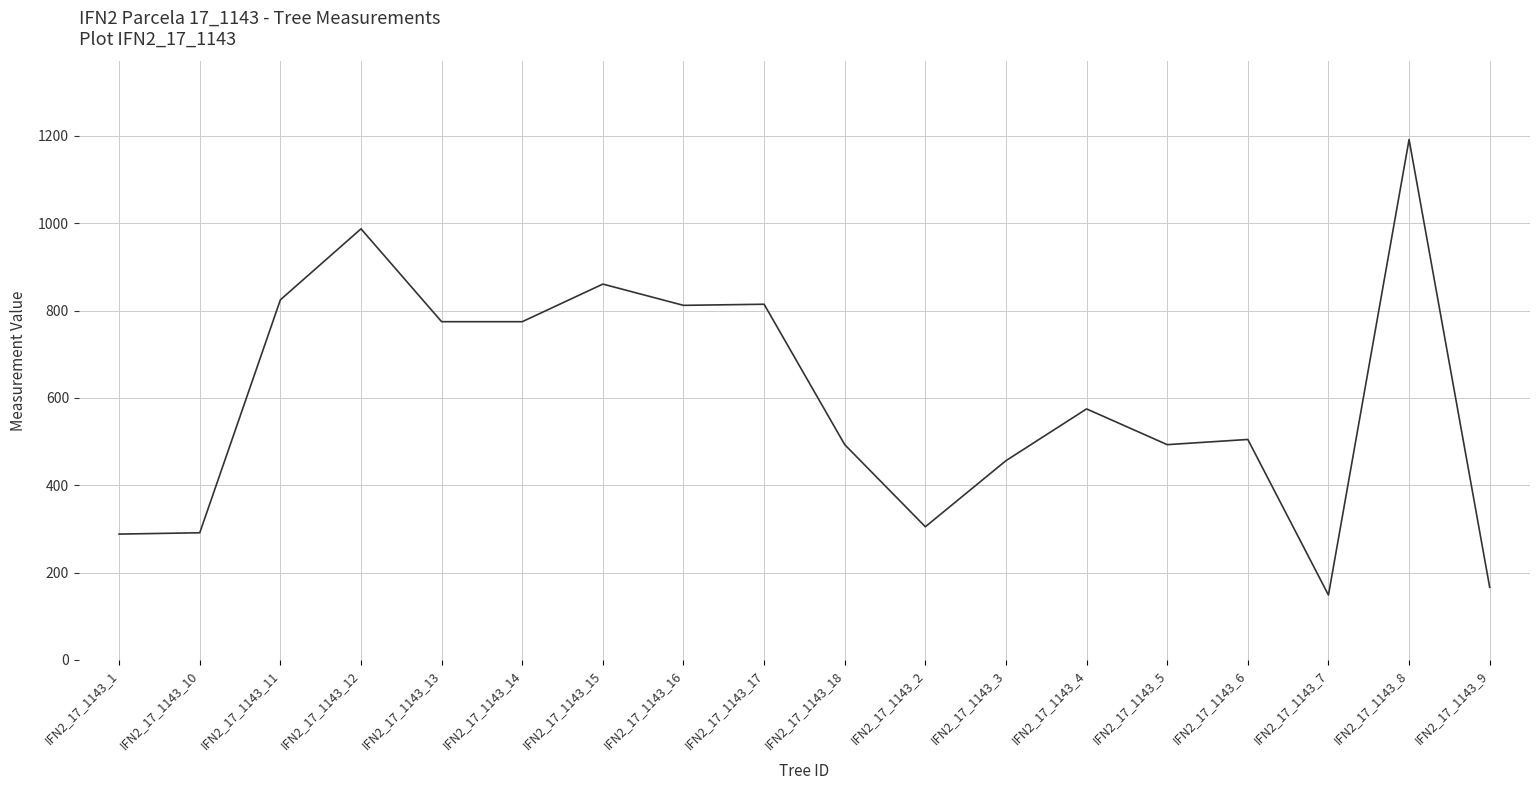

What is the difference between the maximum and second lowest values?

1025.3